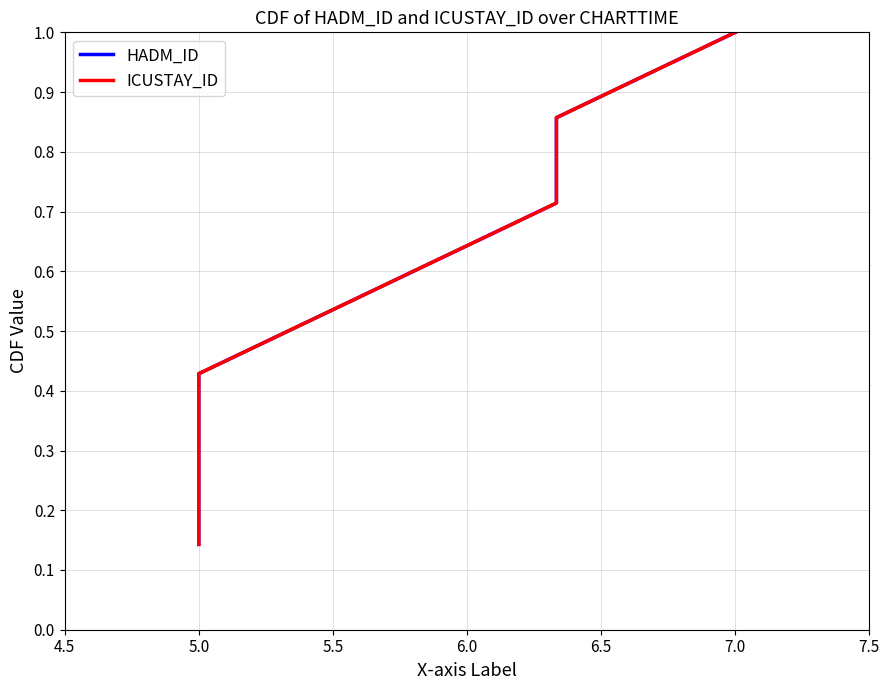

Rank the series by their maximum value, from highest to lowest.

HADM_ID, ICUSTAY_ID